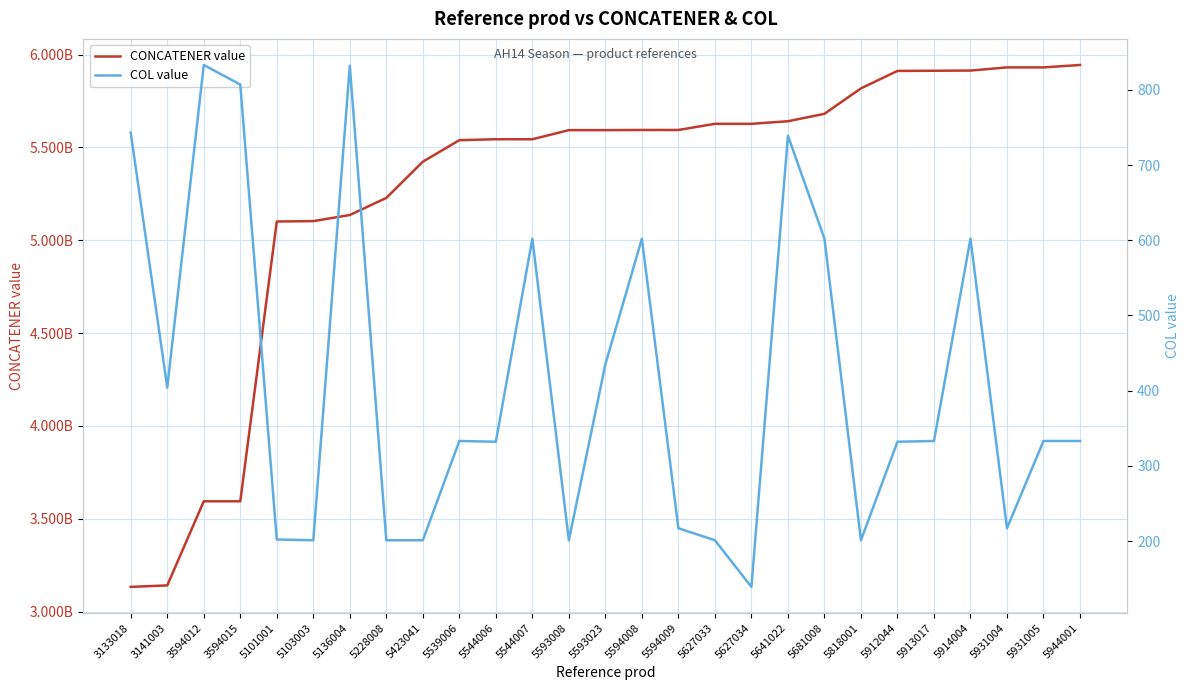

Reading left to right, transcribe all the data shown in this chart.

CONCATENER value: 3133018=3133018743	3141003=3141003404	3594012=3594012833	3594015=3594015807	5101001=5101001202	5103003=5103003201	5136004=5136004832	5228008=5228008201	5423041=5423041201	5539006=5539006333	5544006=5544006332	5544007=5544007602	5593008=5593008201	5593023=5593023435	5594008=5594008602	5594009=5594009217	5627033=5627033201	5627034=5627034139	5641022=5641022739	5681008=5681008602	5818001=5818001201	5912044=5912044332	5913017=5913017333	5914004=5914004602	5931004=5931004217	5931005=5931005333	5944001=5944001333
COL value: 3133018=743	3141003=404	3594012=833	3594015=807	5101001=202	5103003=201	5136004=832	5228008=201	5423041=201	5539006=333	5544006=332	5544007=602	5593008=201	5593023=435	5594008=602	5594009=217	5627033=201	5627034=139	5641022=739	5681008=602	5818001=201	5912044=332	5913017=333	5914004=602	5931004=217	5931005=333	5944001=333